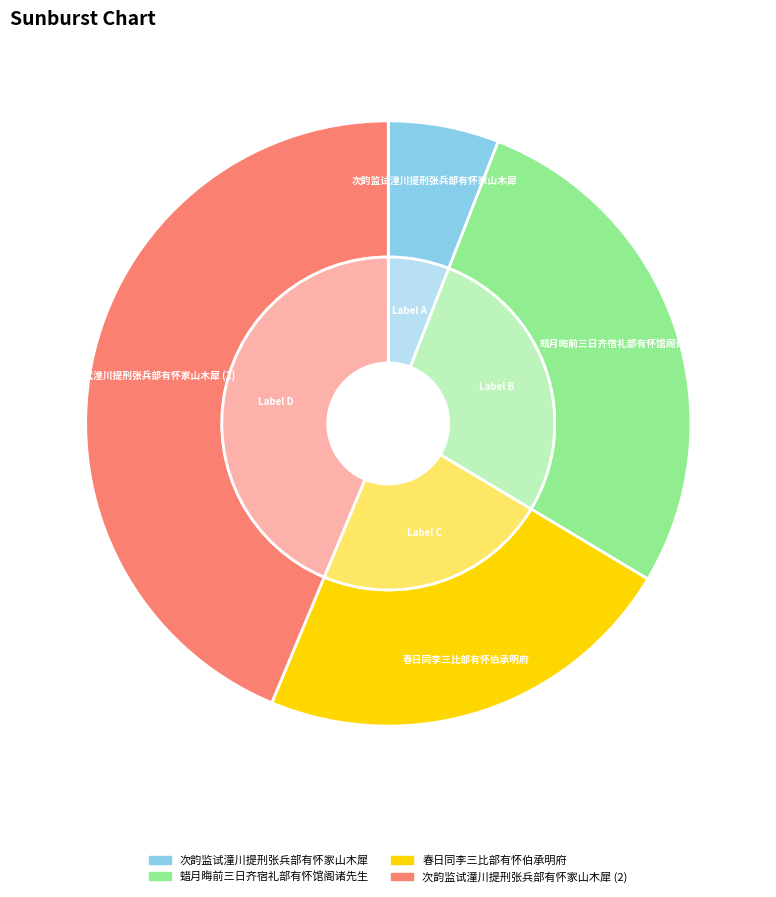

Does 蜡月晦前三日齐宿礼部有怀馆阁诸先生 account for over 50% of the chart?

No